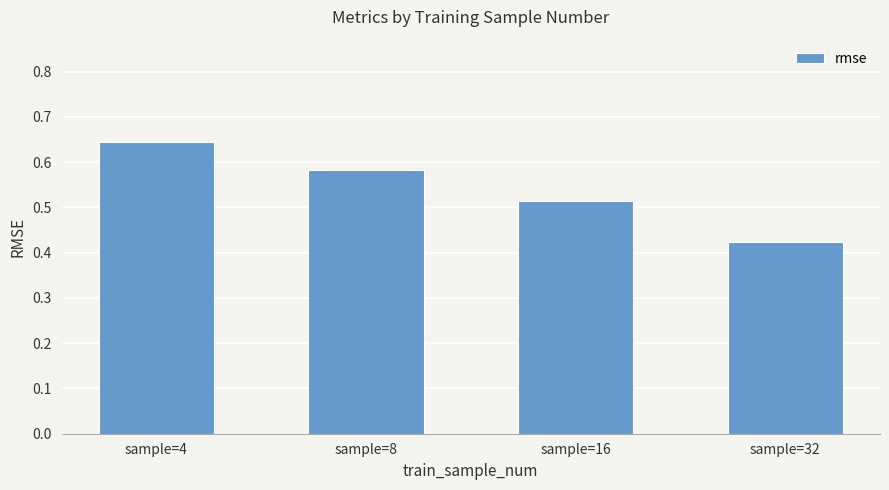

Which label corresponds to the largest value in the chart?

sample=4